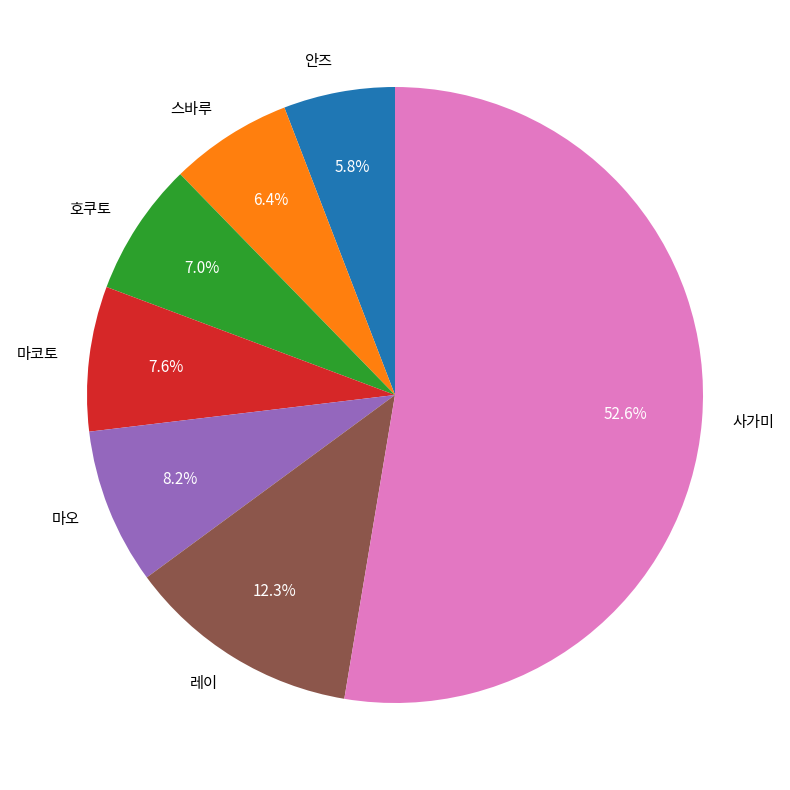

Is 안즈 the majority of the pie?

No